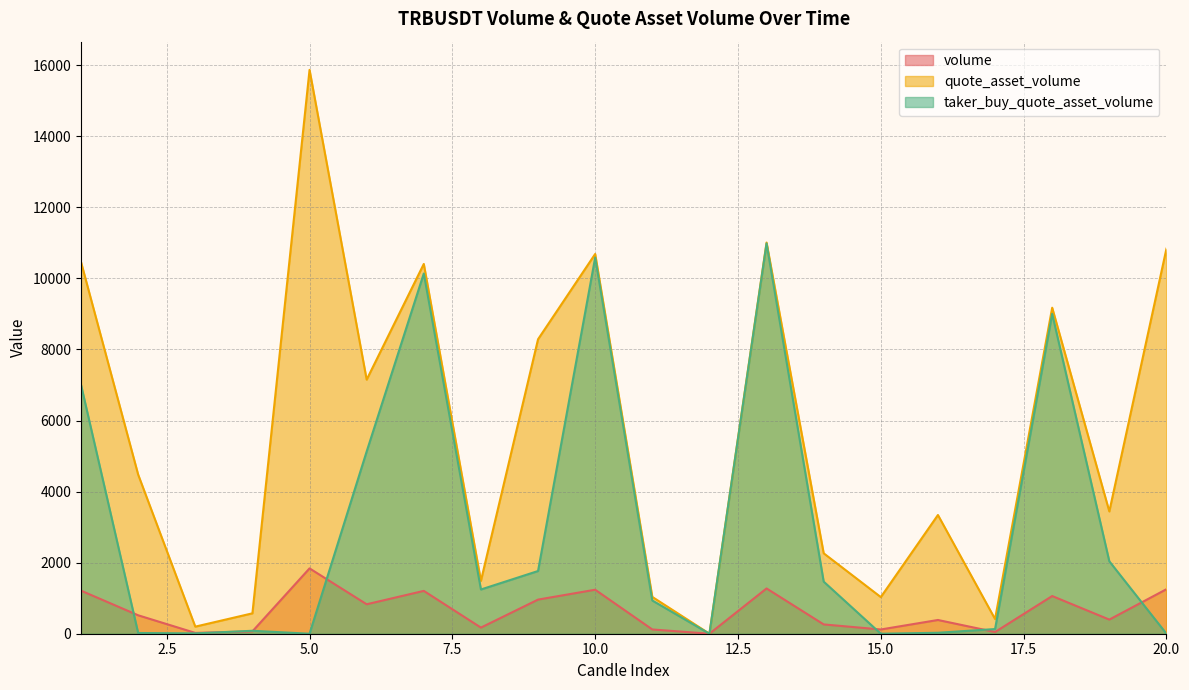

Count the number of data series in this chart.

3